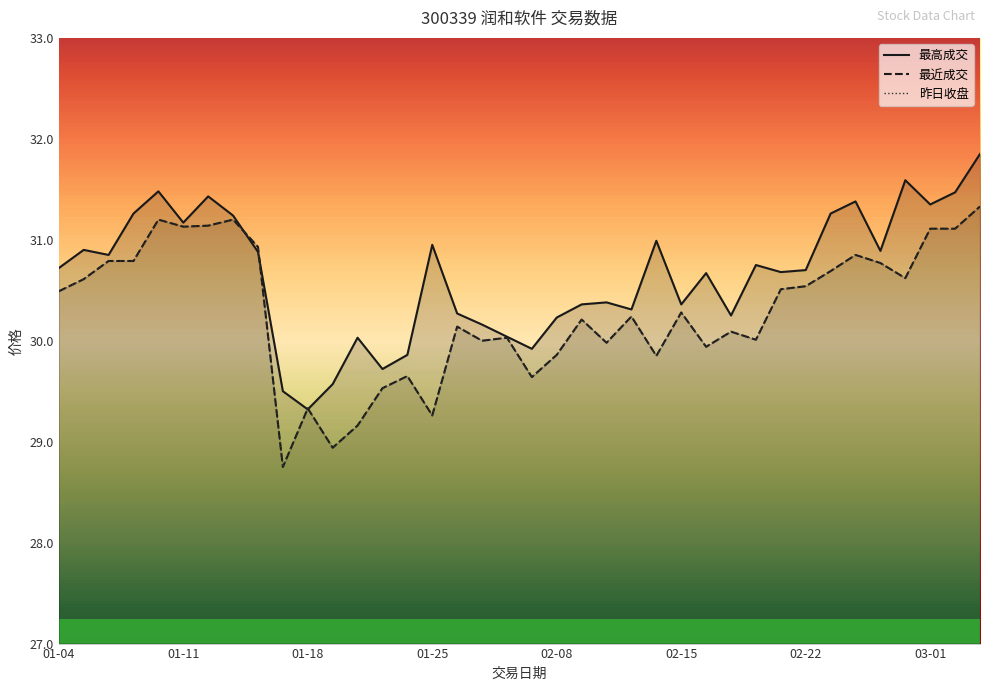

What is the difference between the maximum and second lowest values in the 最高成交 series?

2.4